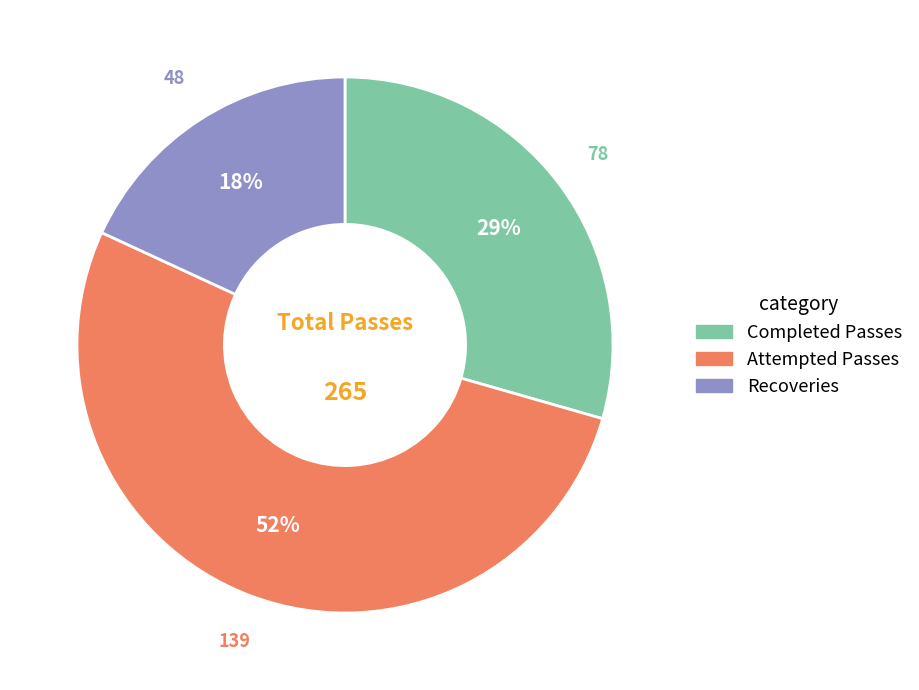

Does any single category account for the majority?

Yes